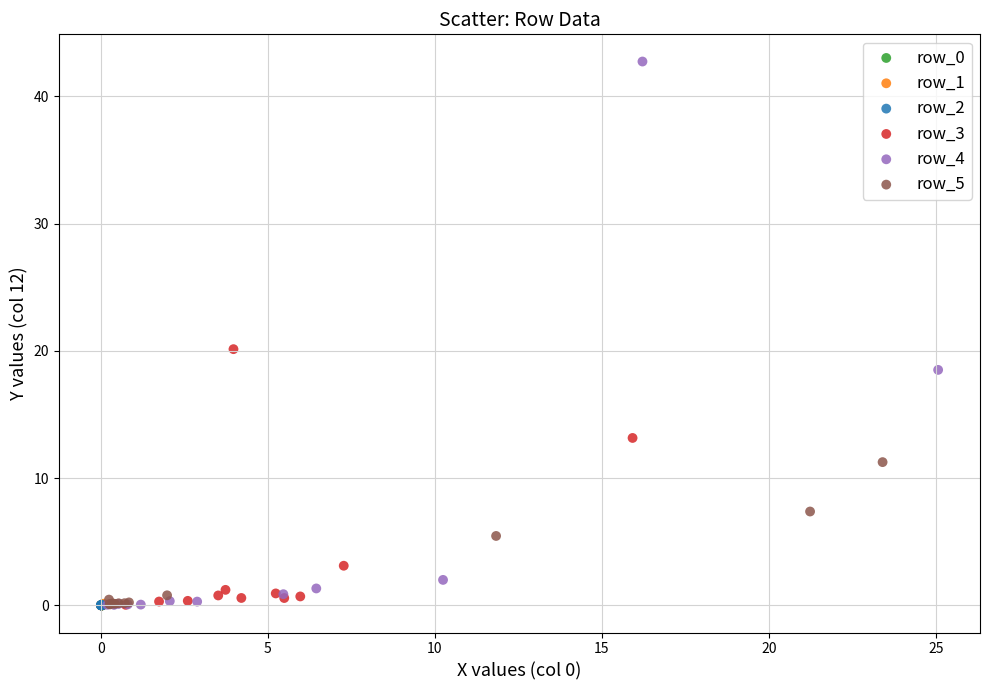

Which series has the widest spread of Y values?

row_4